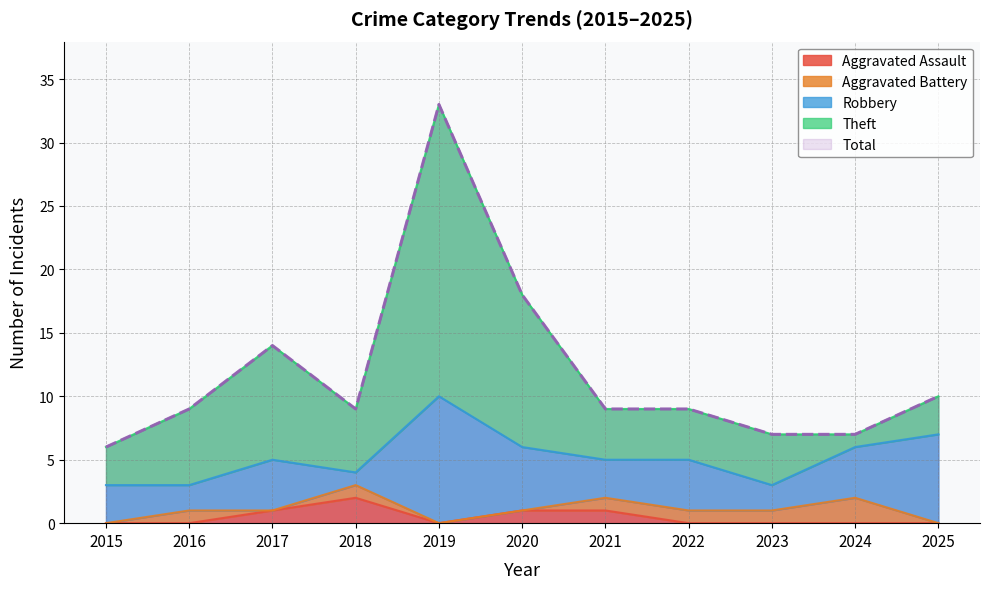

In Aggravated Assault, how many points are lower than both neighbors (excluding endpoints)?

1